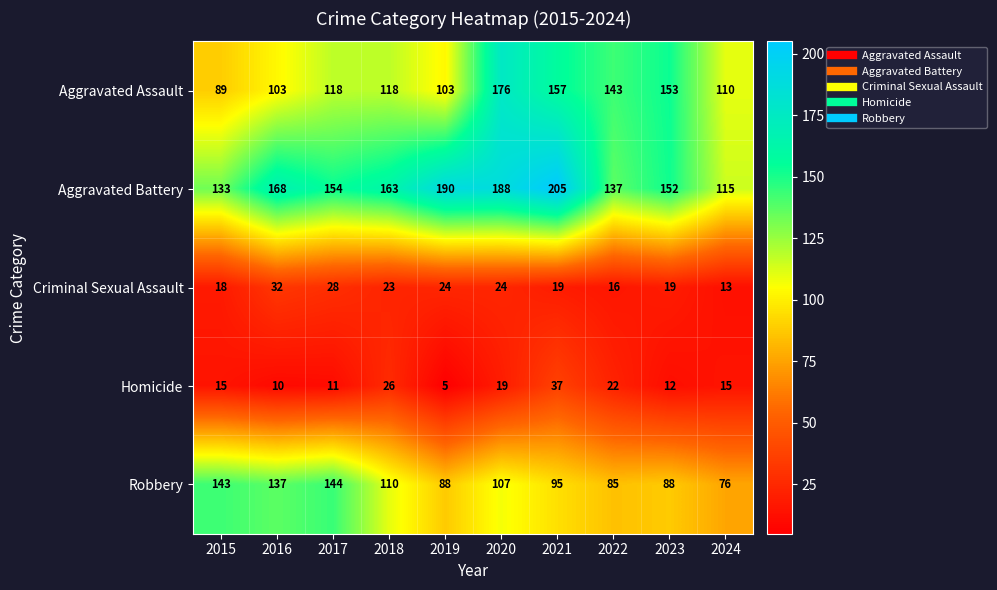

Between 2017 and 2022, which series saw the biggest shift?

Robbery